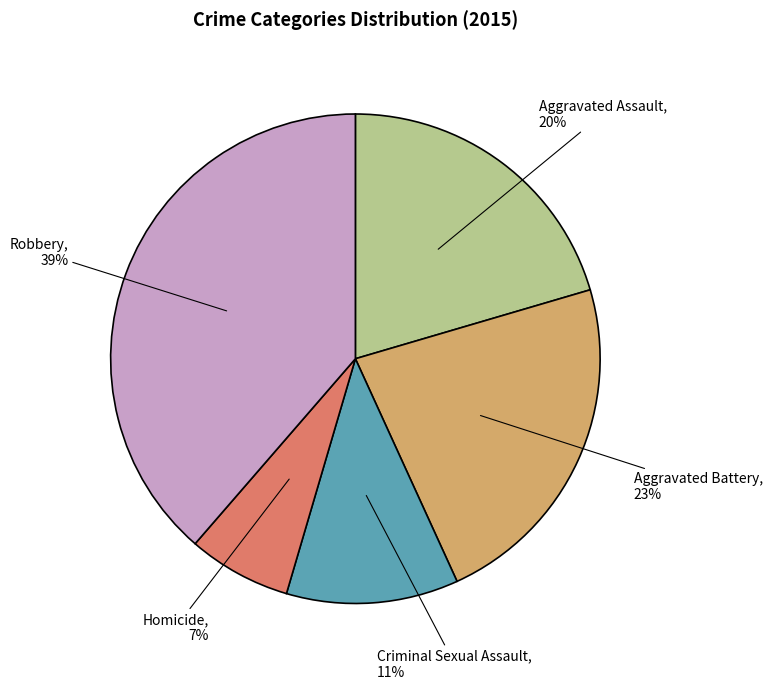

To the nearest percent, what is the average slice percentage?

20%